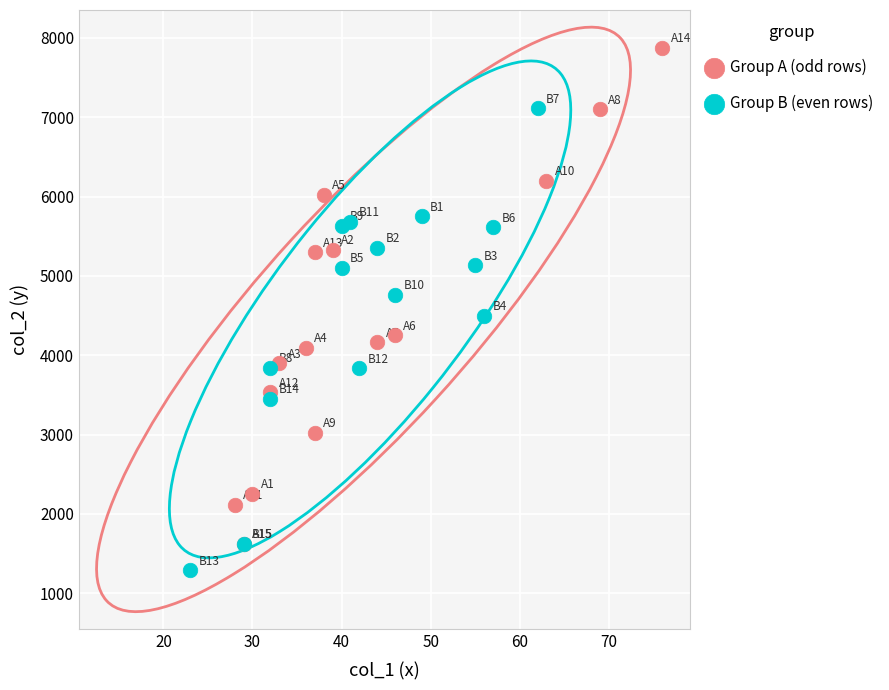

Which series contains the highest Y value?

Group A (odd rows)